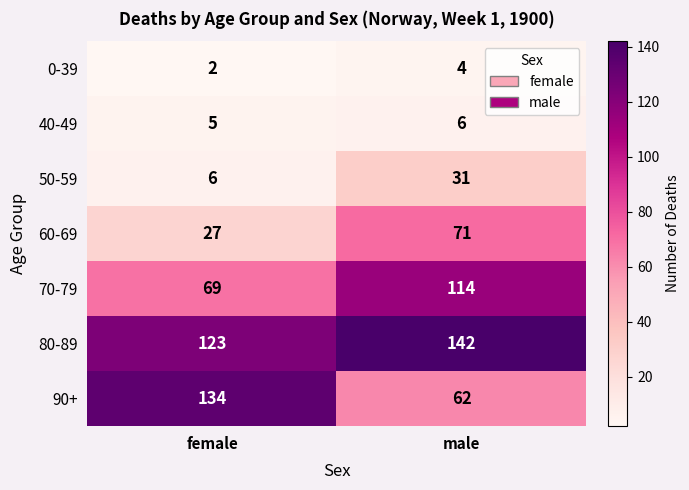

Rank the series by their maximum value, from highest to lowest.

80-89, 90+, 70-79, 60-69, 50-59, 40-49, 0-39